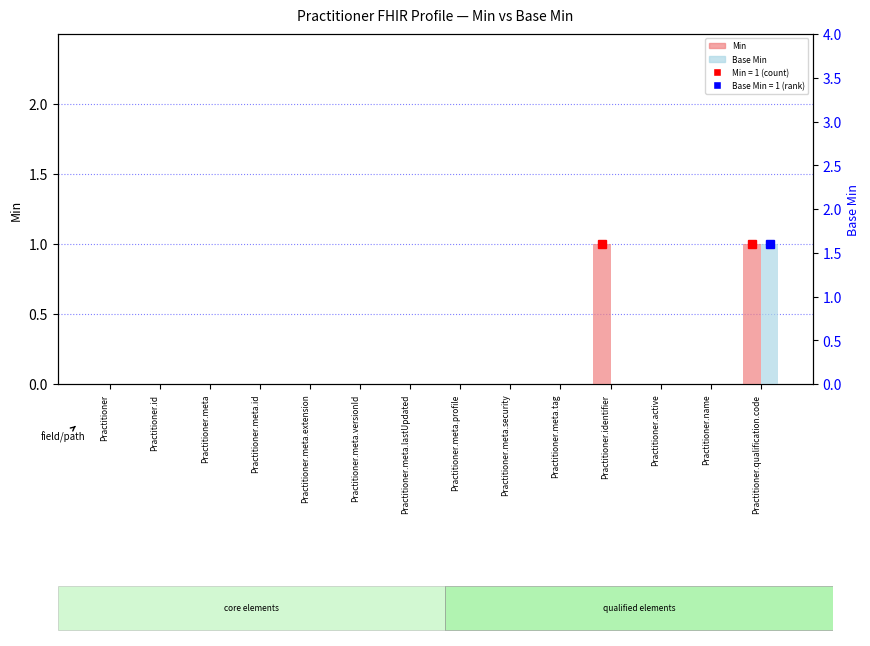

Count the number of data series in this chart.

2